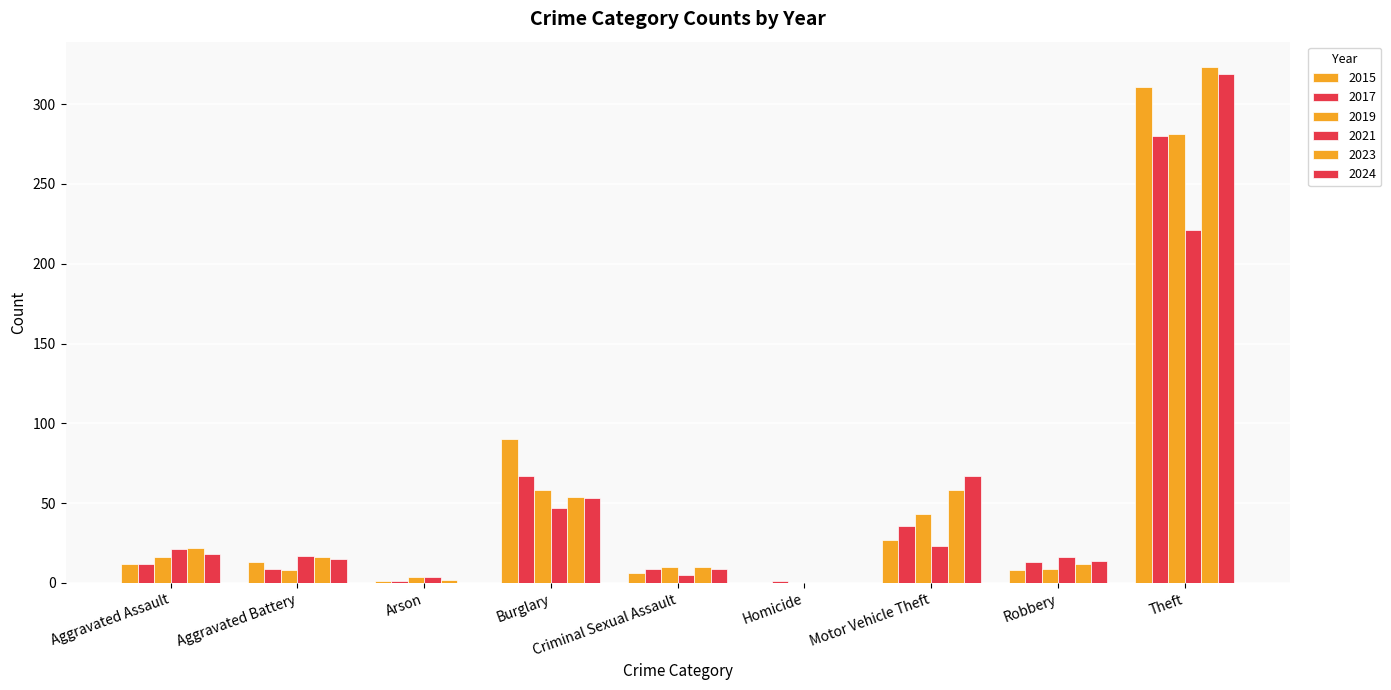

What is the difference between the 2015 values at Homicide and Burglary?

90